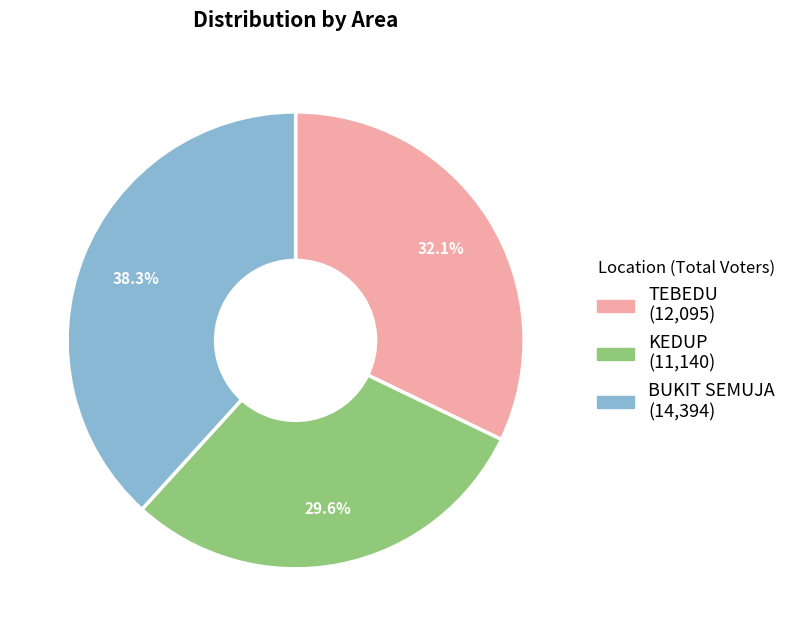

Which slice is the smallest?

KEDUP